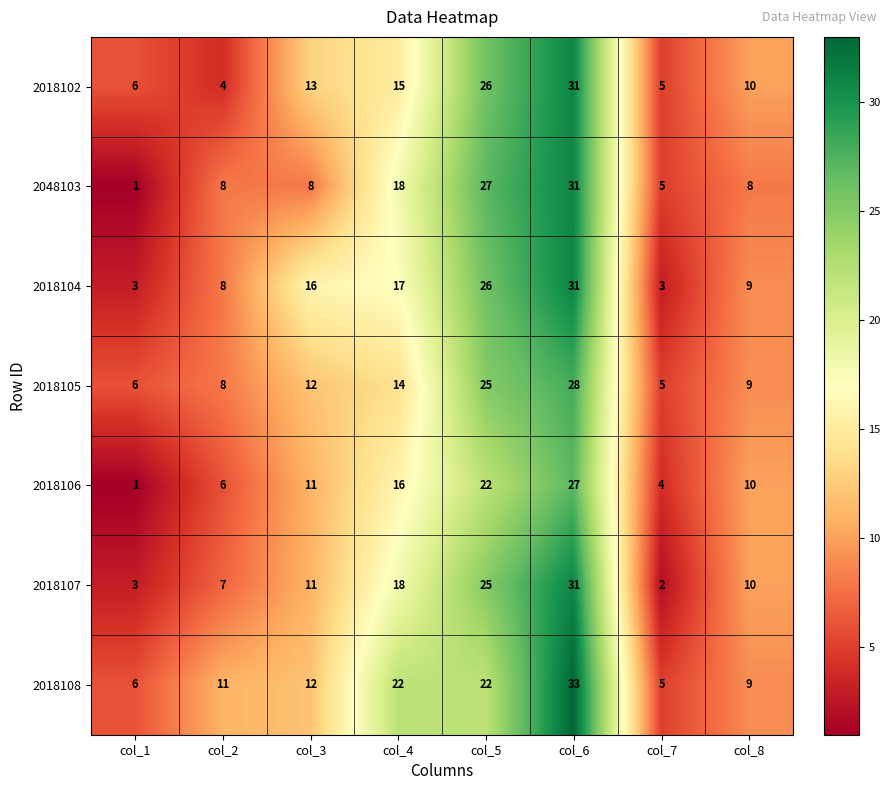

Count the 2048103 values in the range 8 to 27.

5